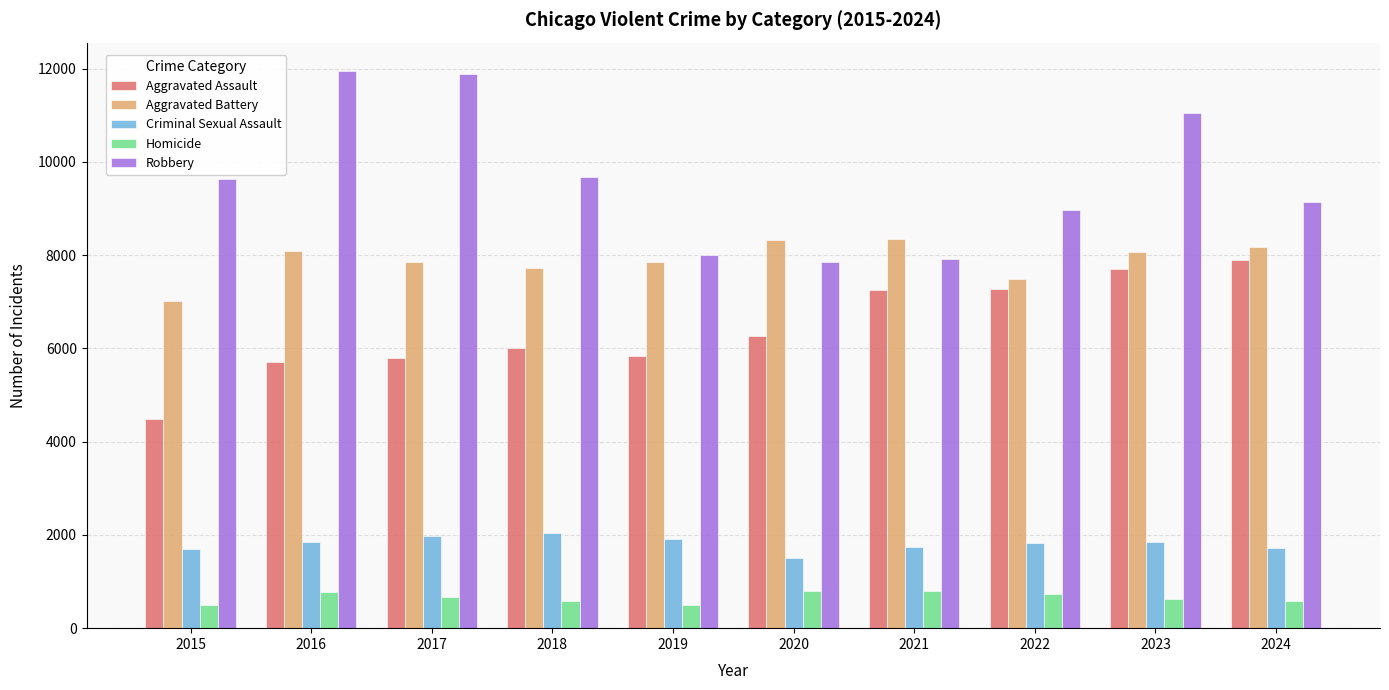

The value of Robbery at 2016 is 11960. True or false?

True